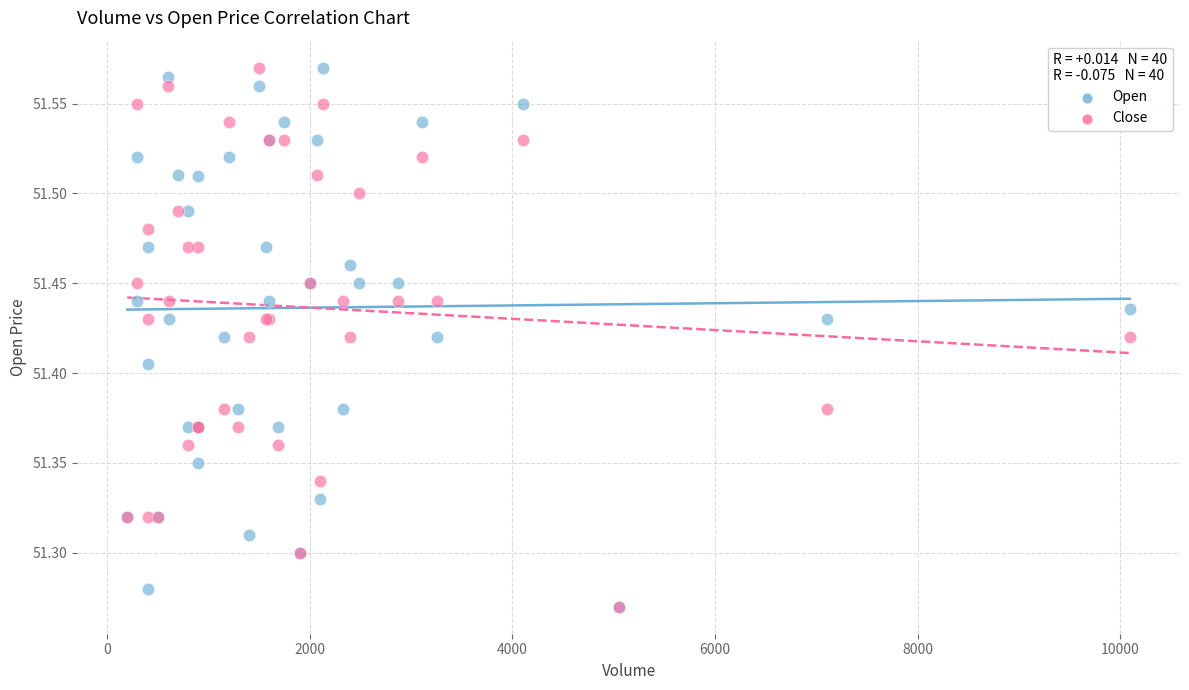

What are all the series names shown in the legend?

Open, Close